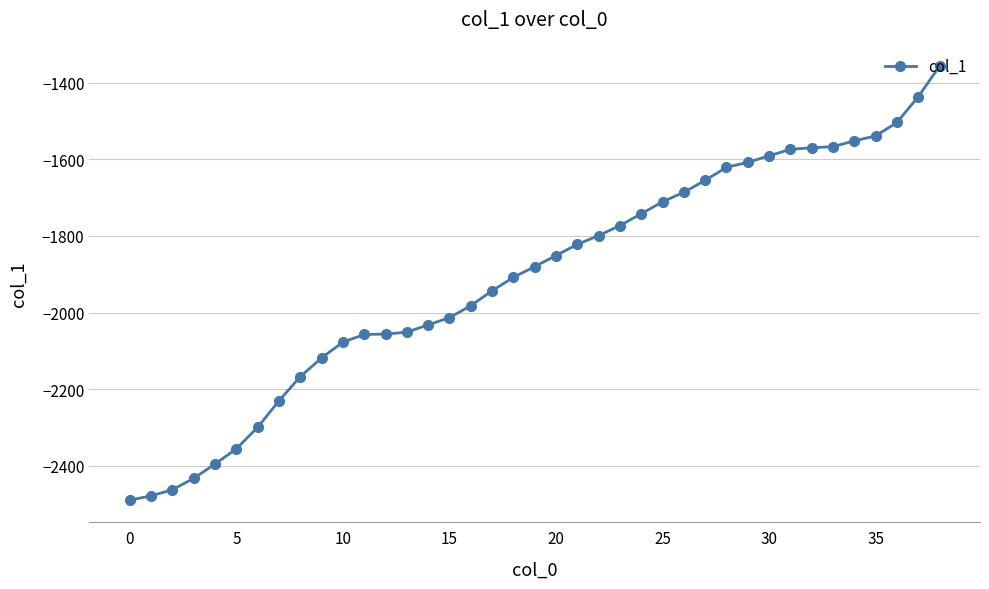

What is the difference between the maximum and minimum values?

1132